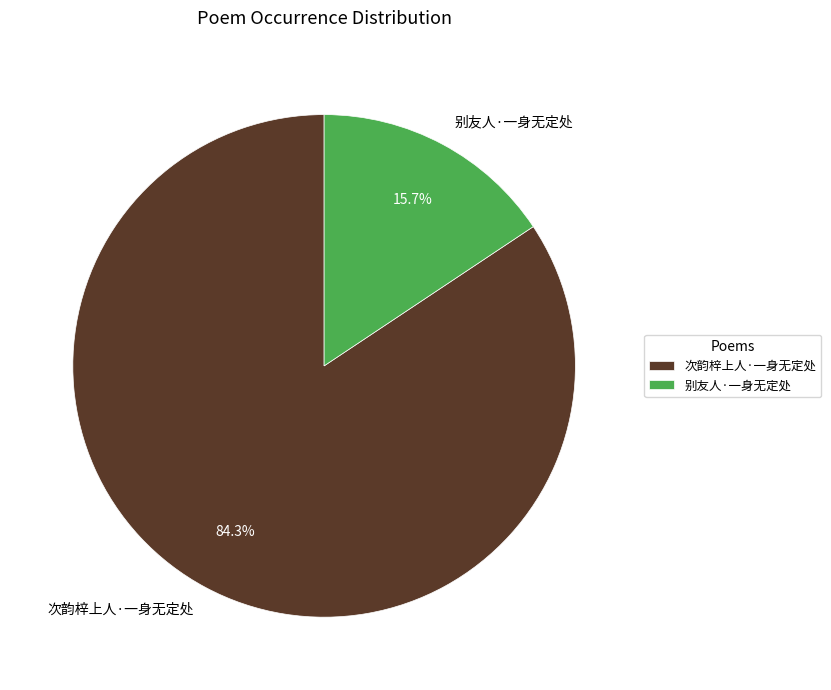

To the nearest percent, what is the difference between the 别友人·一身无定处 and 次韵梓上人·一身无定处 slice percentages?

69%